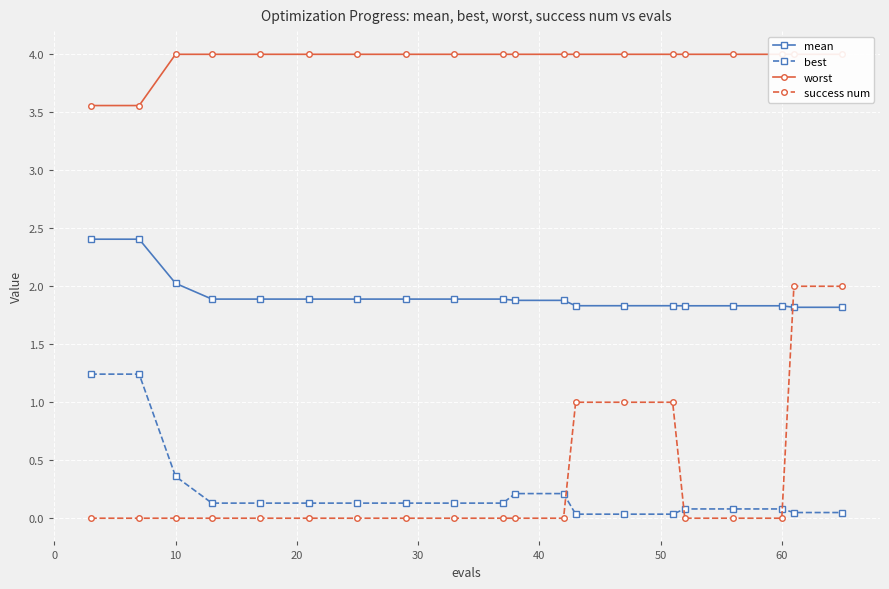

True or false: best and mean cross at least once.

False